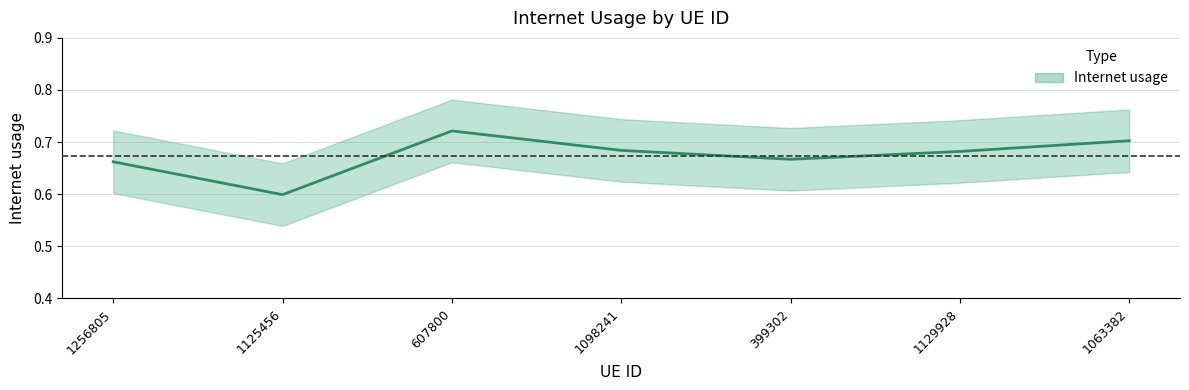

What is the sum of all values?

4.7